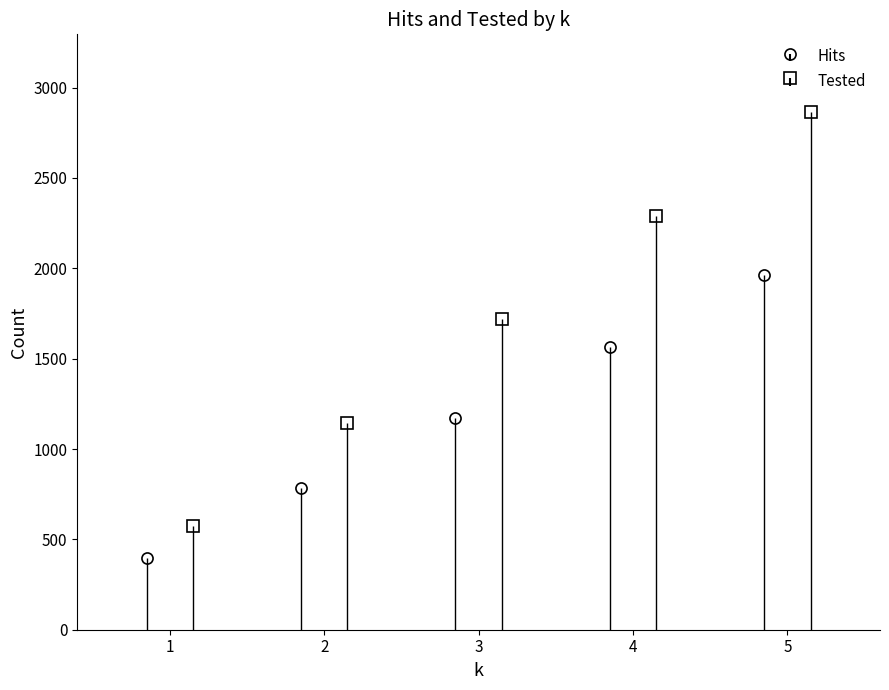

Between 1 and 2, which series saw the biggest shift?

Tested